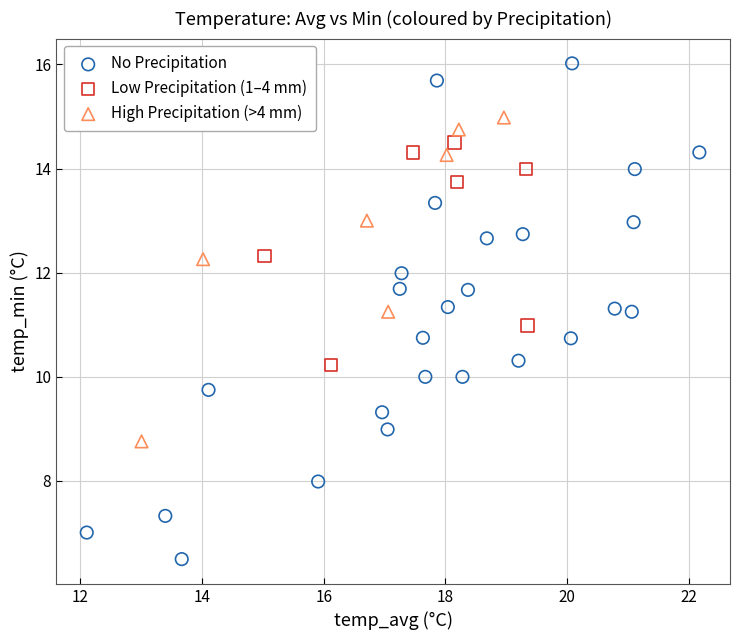

Which series contains the lowest Y value?

No Precipitation